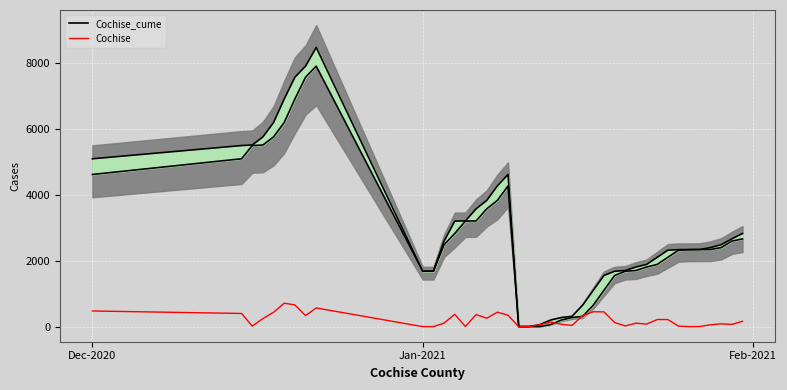

How many lines are shown in the chart?

2